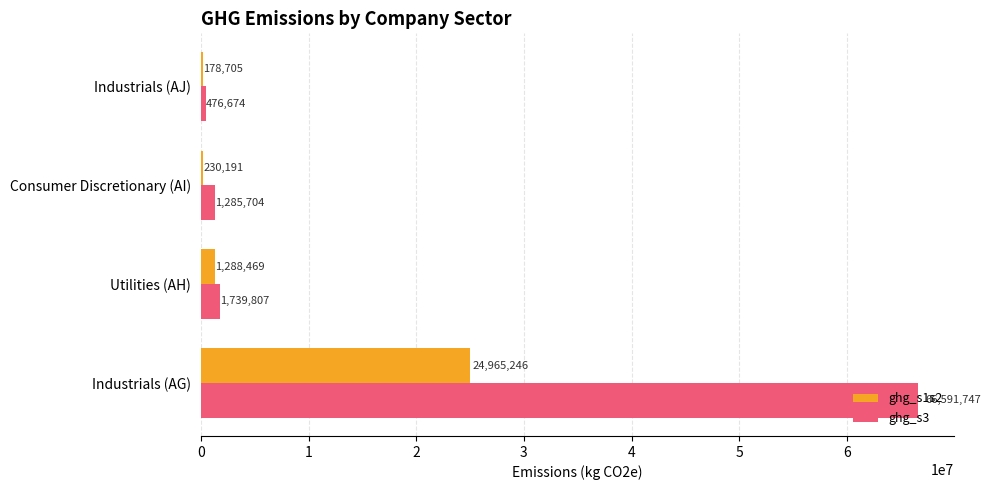

Read the ghg_s3 value at Utilities (AH).

1739806.7